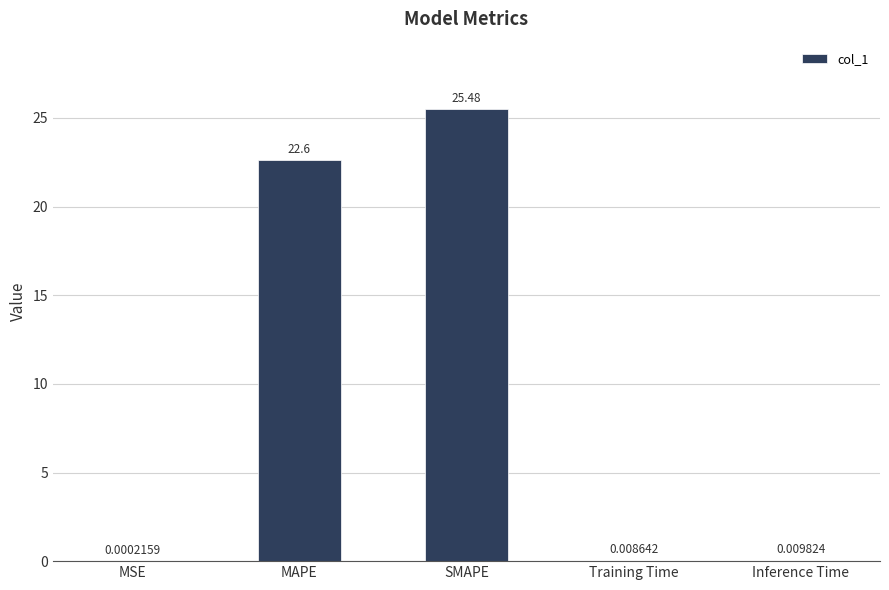

Which label corresponds to the largest value in the chart?

SMAPE